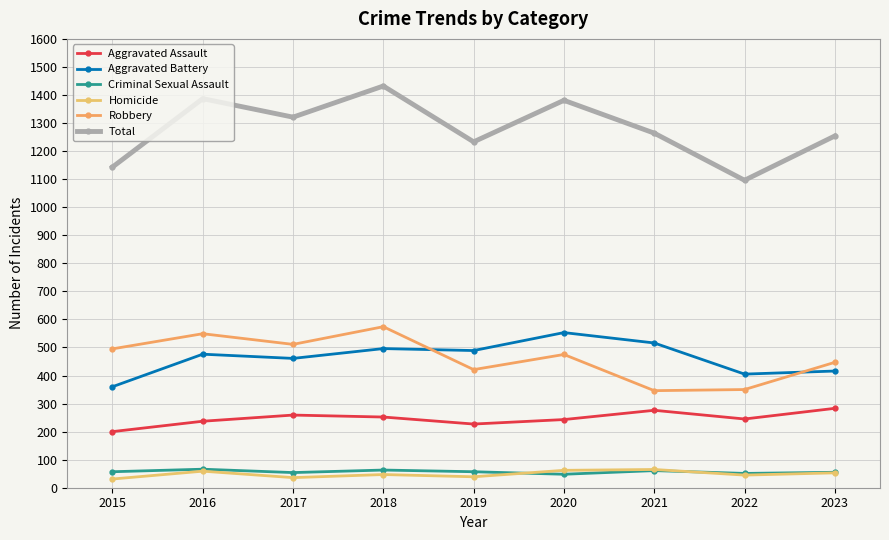

At which category is the sum across all series the highest?

2018